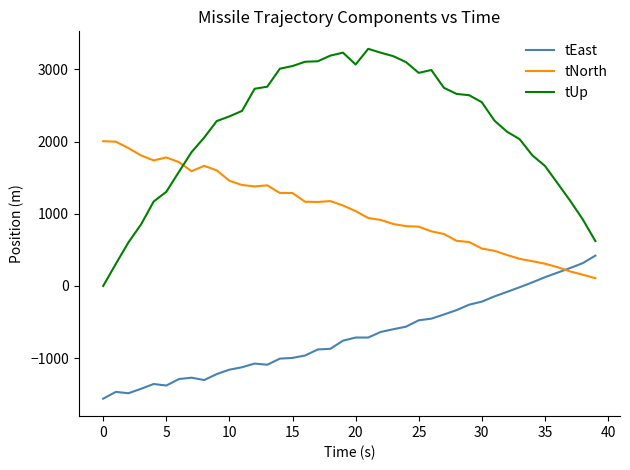

True or false: tEast and tUp intersect in this chart.

False